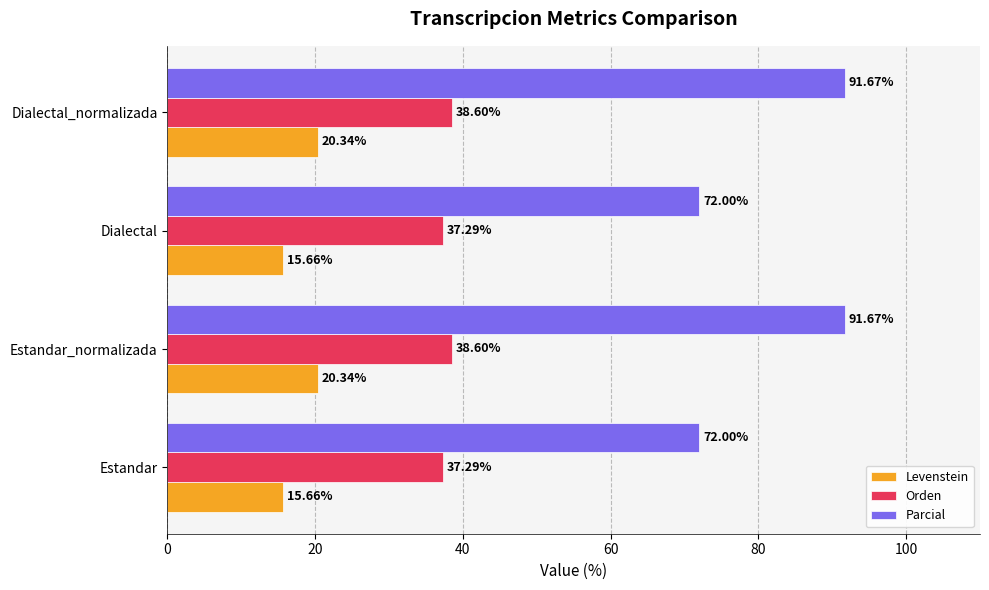

At Estandar_normalizada, list the series in order from smallest to largest.

Levenstein, Orden, Parcial